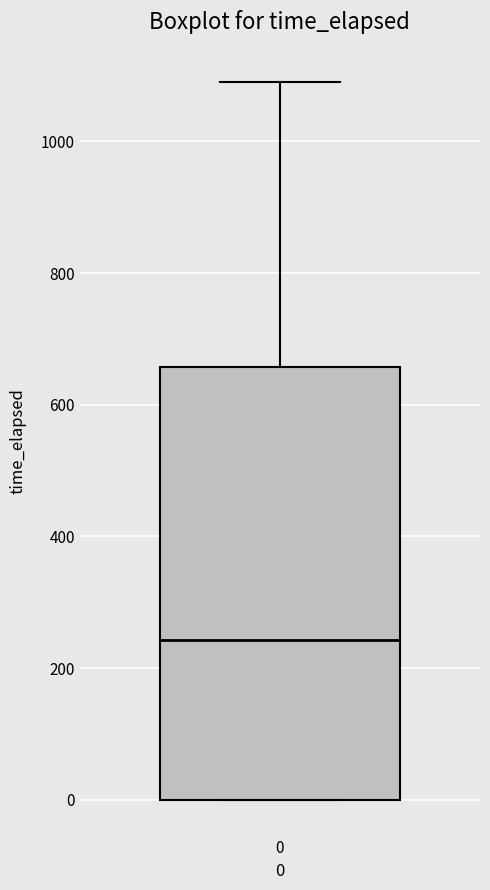

Transcribe this box plot: give where the median line is, the range the box spans, and where the two whiskers end, as read against the y-axis. The values are not printed on the chart, so give them approximately, as read against the axis.

median 240, box 0 to 660, whiskers 0 to 1100